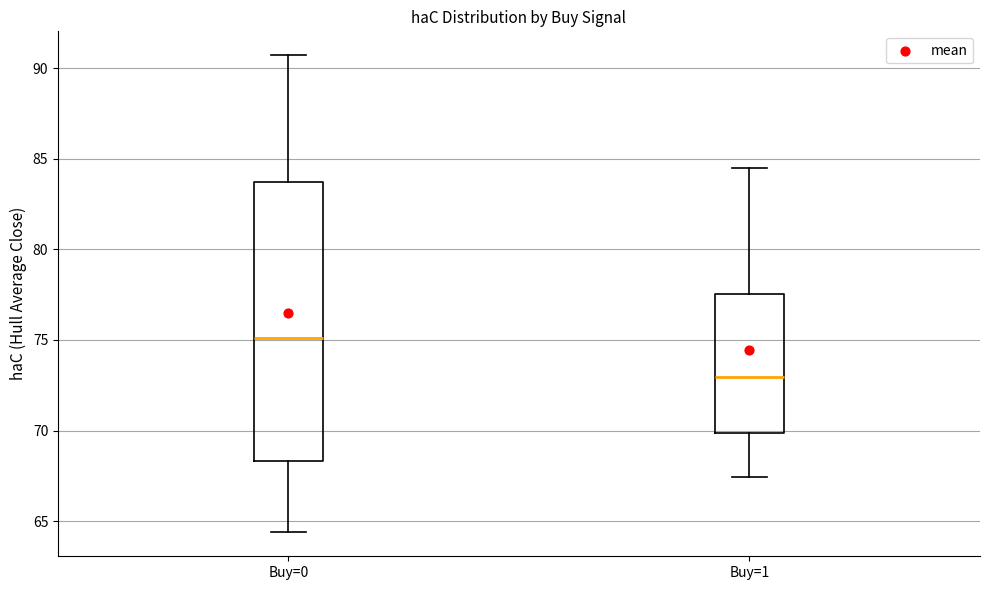

Where does the median line of the box for Buy=0 sit on the y-axis? The values are not printed on the chart, so give them approximately, as read against the axis.

75.0